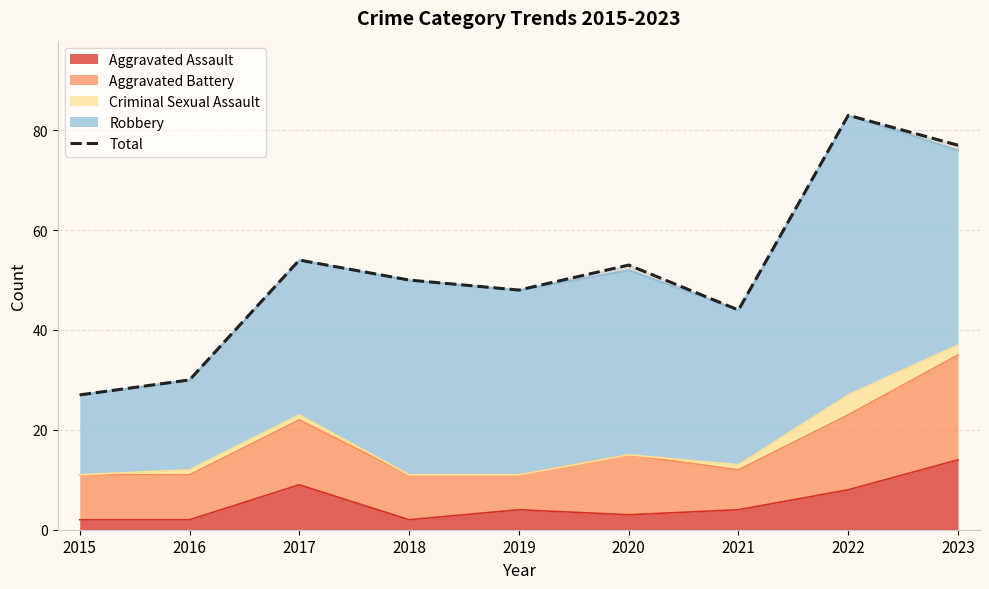

What value does the data have at 2022?

83